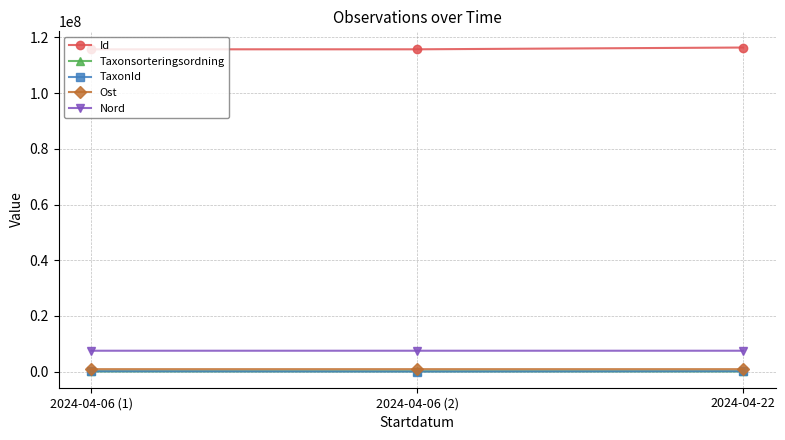

What is the minimum value shown in the chart?

6425